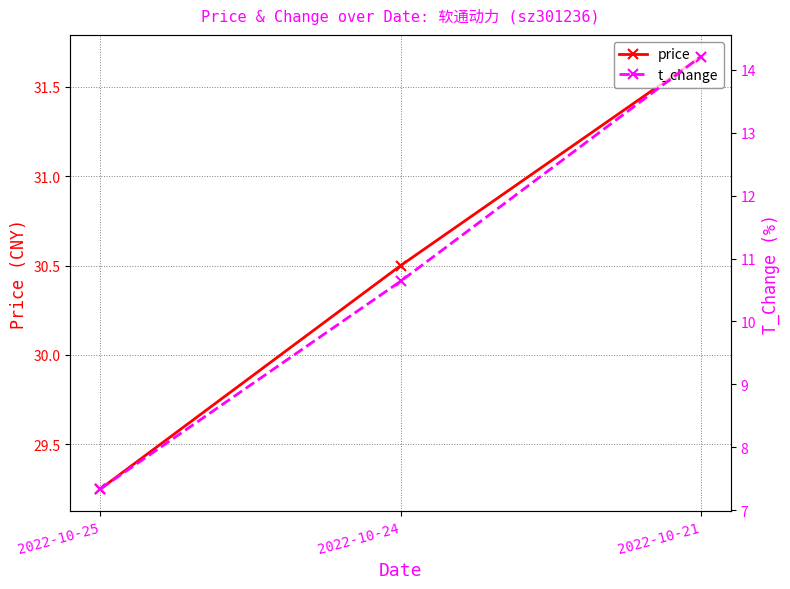

At which category is the sum across all series the highest?

2022-10-21